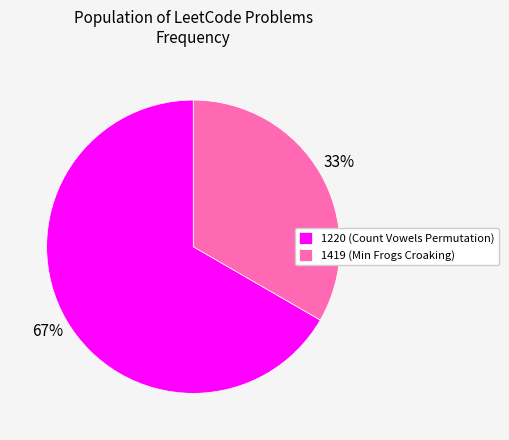

Is it true that 1220 is 67% of the pie?

True